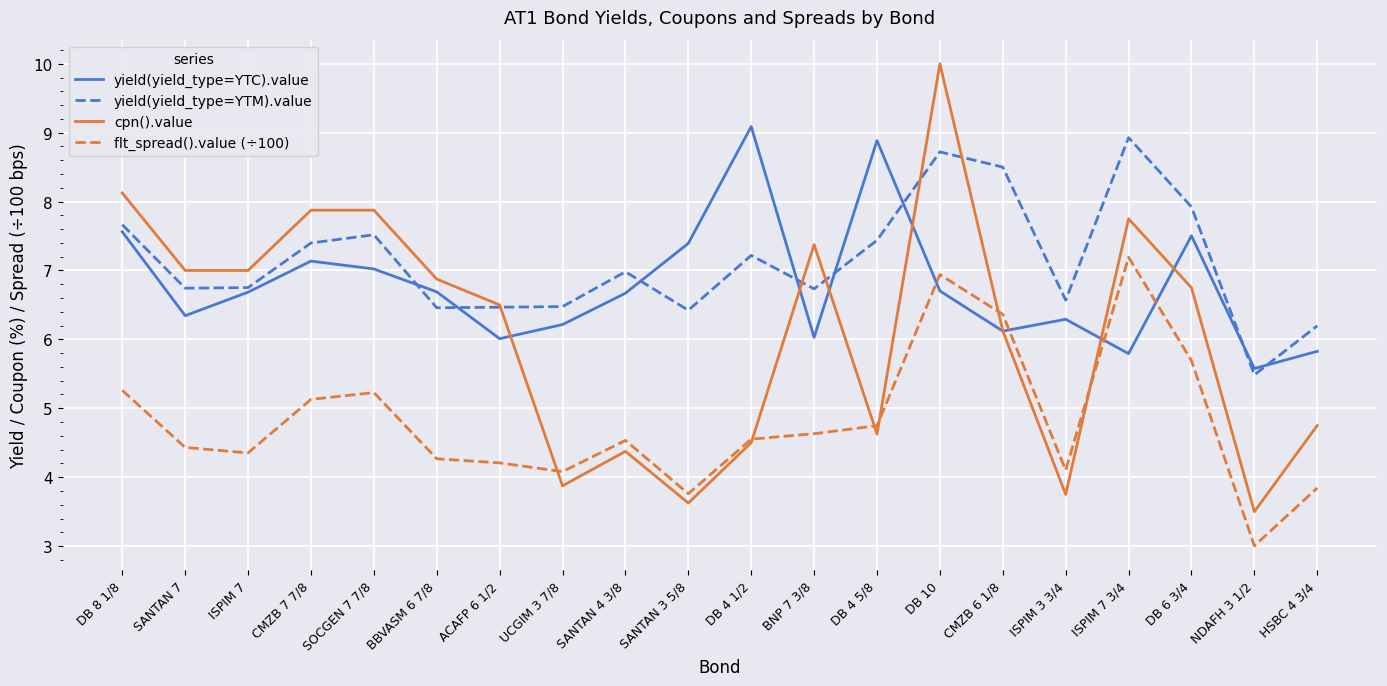

After their last crossing, which series has the higher values: flt_spread().value (÷100) or yield(yield_type=YTC).value?

yield(yield_type=YTC).value